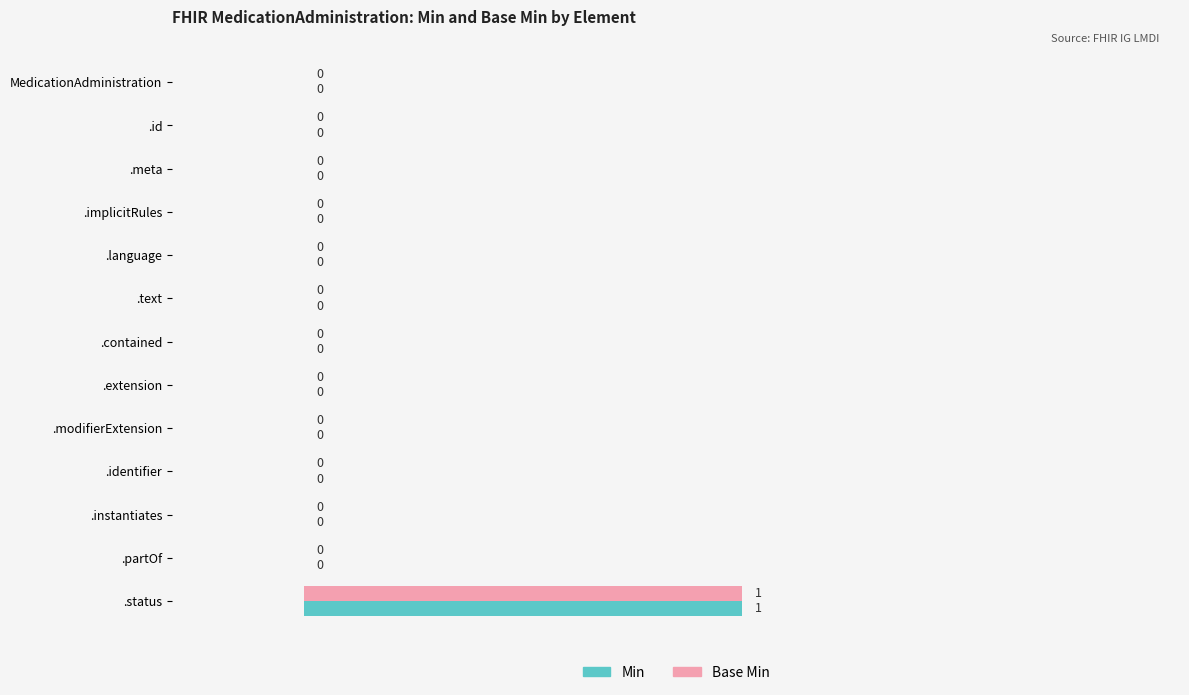

What are all the series names shown in the legend?

Min, Base Min